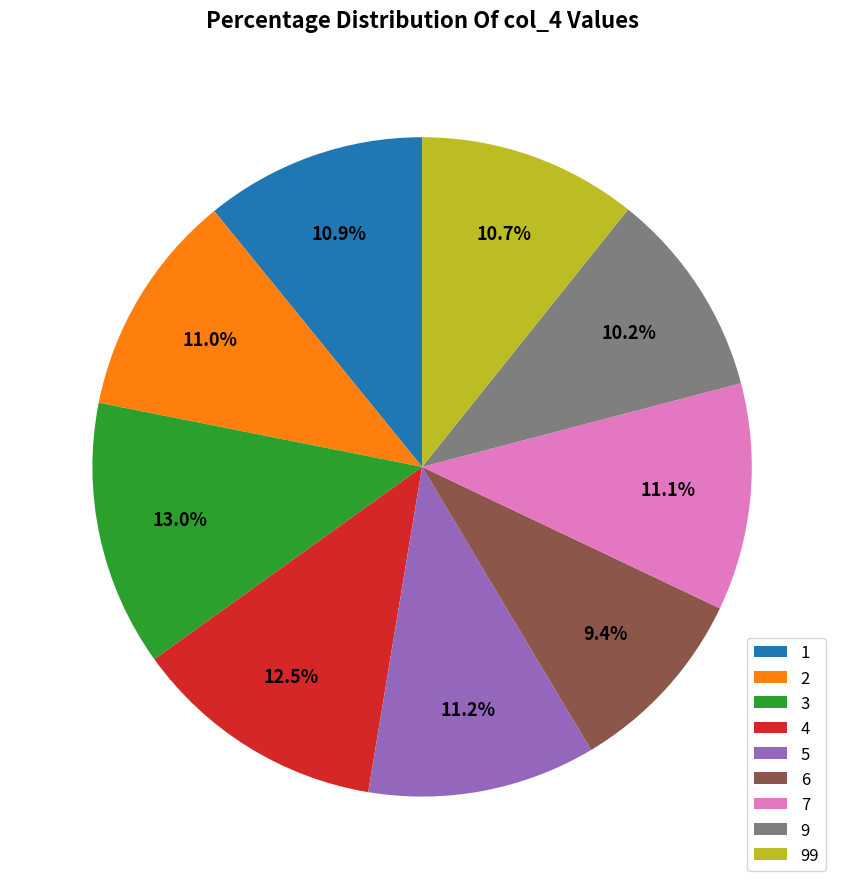

What is the smallest slice in the pie chart?

6